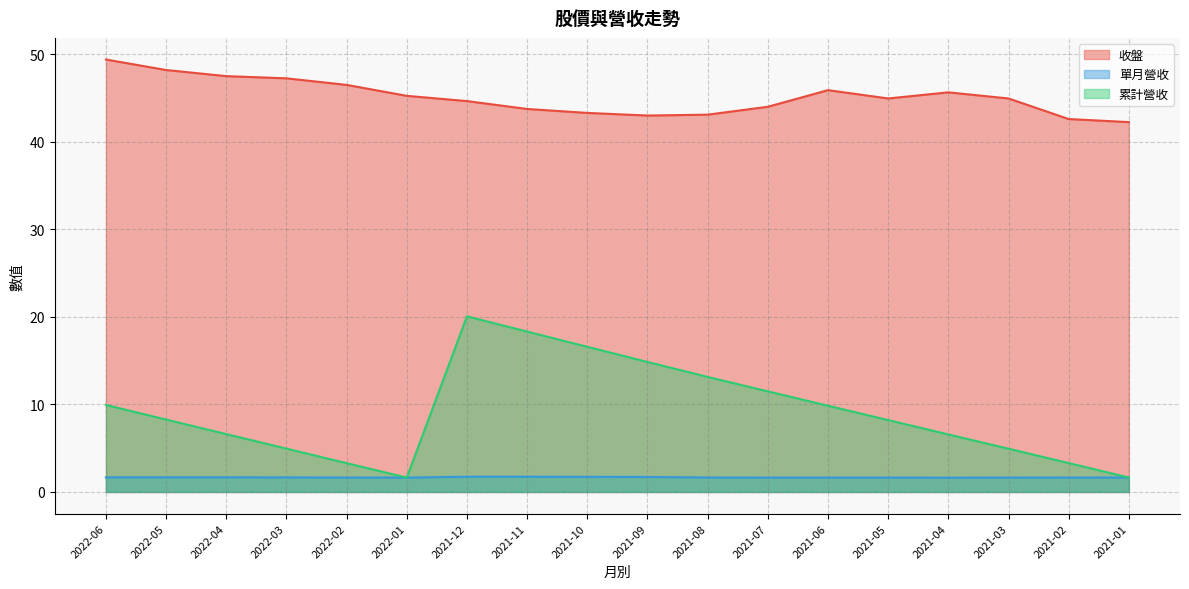

Which label corresponds to the smallest value in the chart?

2021-04